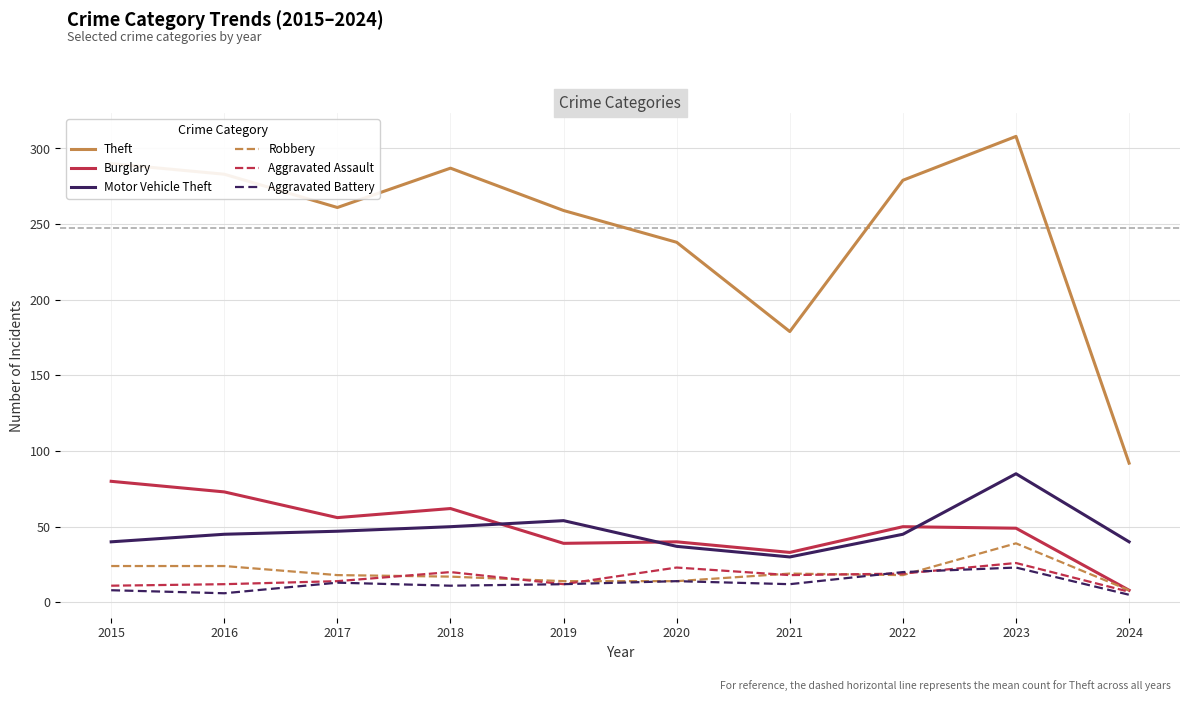

True or false: Robbery and Motor Vehicle Theft intersect in this chart.

False